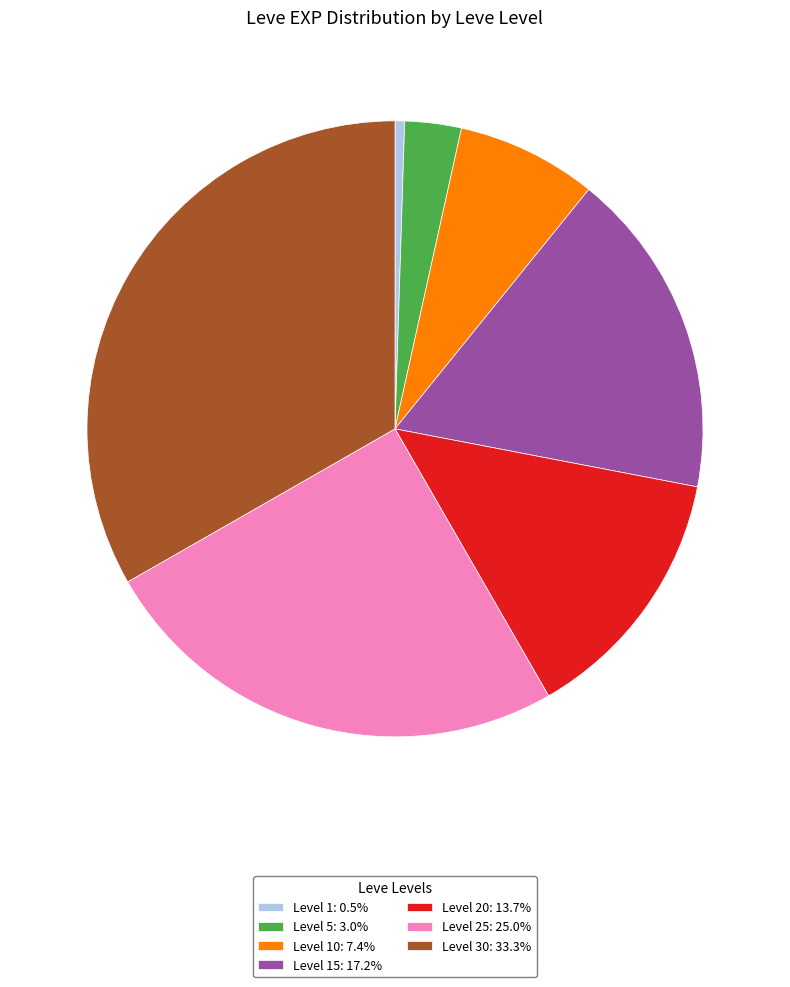

Does Level 30: 33.3% account for over 50% of the chart?

No